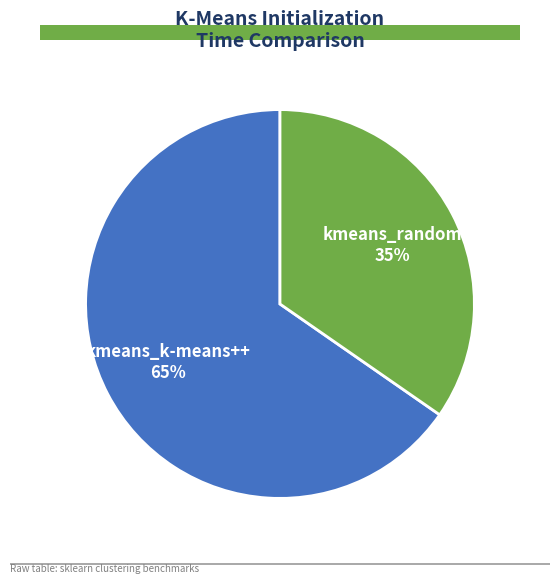

Which has a higher value, kmeans_random or kmeans_k-means++?

kmeans_k-means++